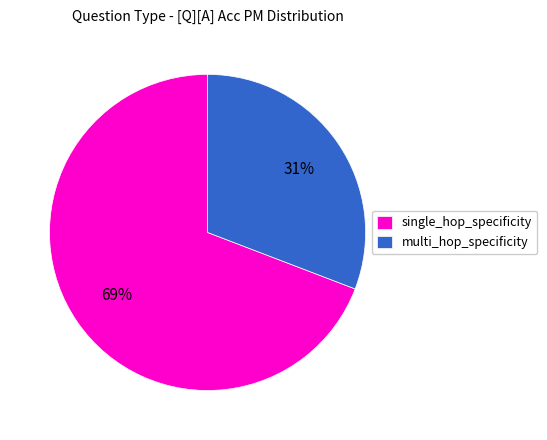

Which slice is the largest?

single_hop_specificity